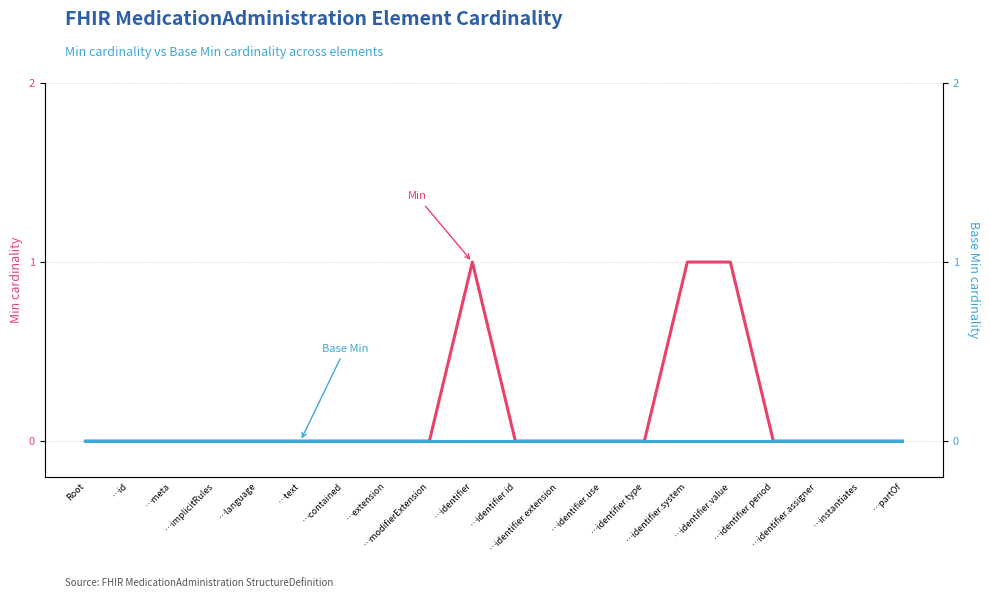

How many Min values are between 0 and 1?

20